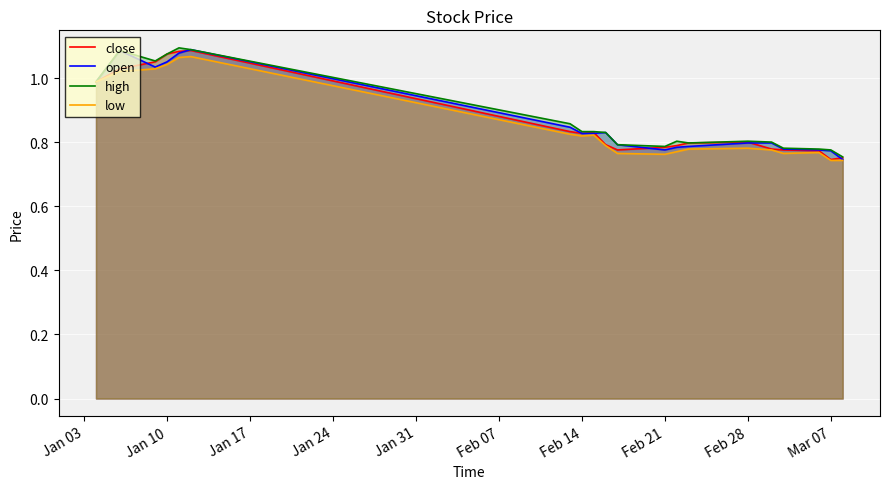

List the series in order of their overall mean, lowest first.

low, close, open, high